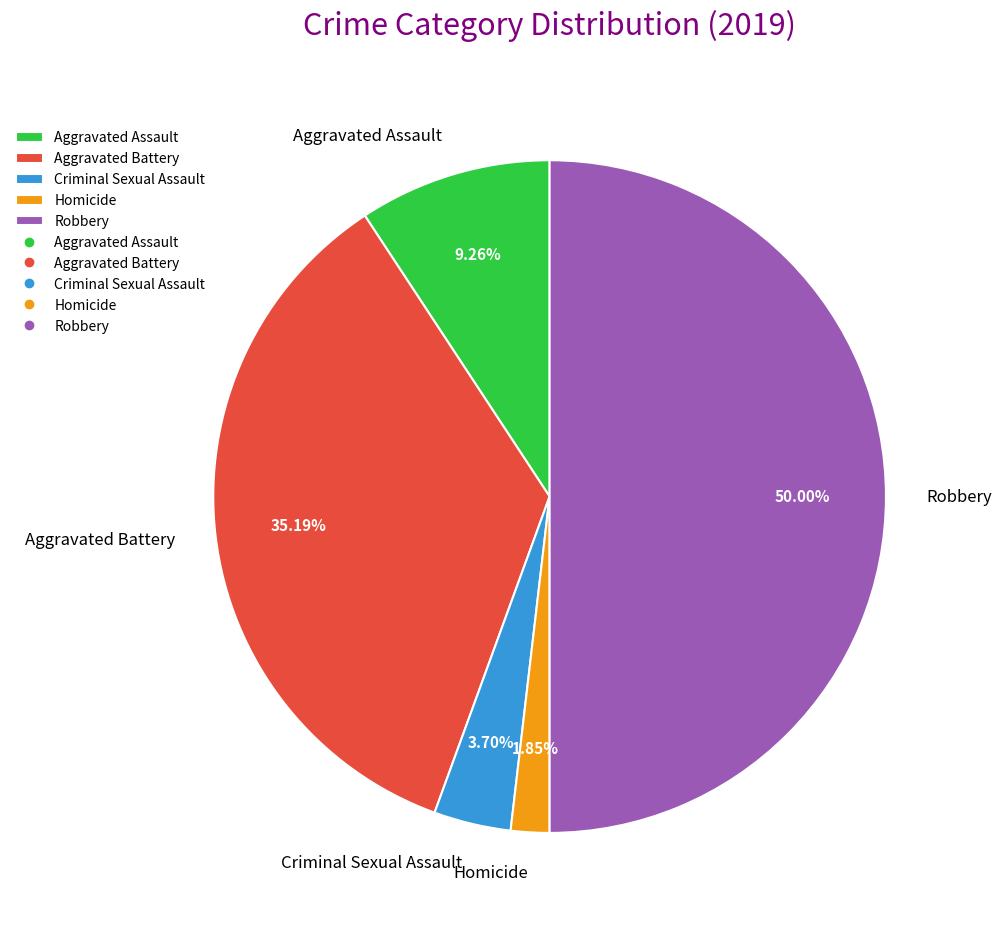

To the nearest percent, what portion does Robbery represent?

50%